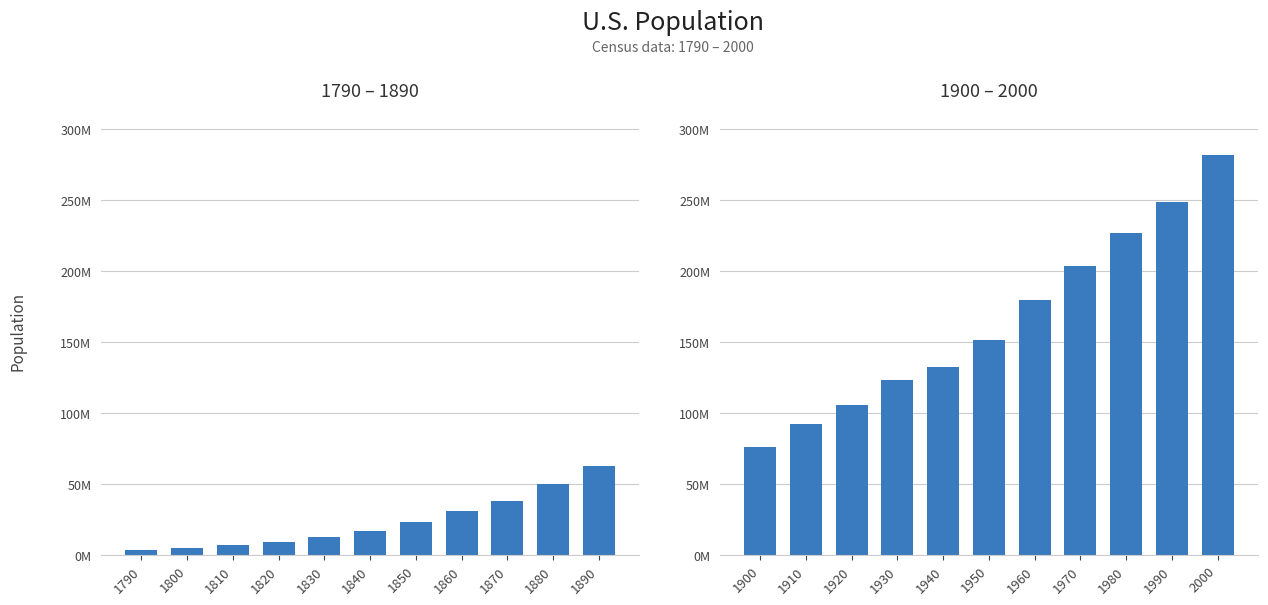

Is it true that the value at 1970 is 355977872?

False